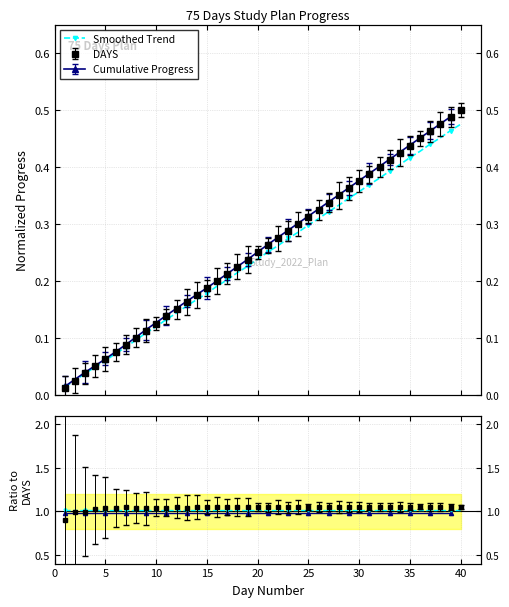

Which series has the largest range (max minus min)?

Smoothed Trend